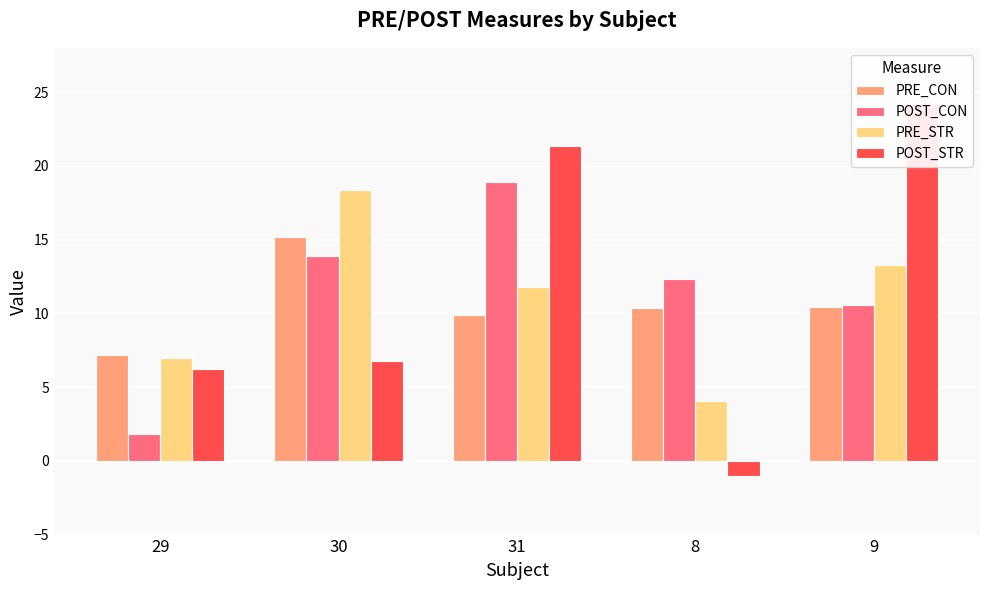

Does the chart contain stacked bars?

No